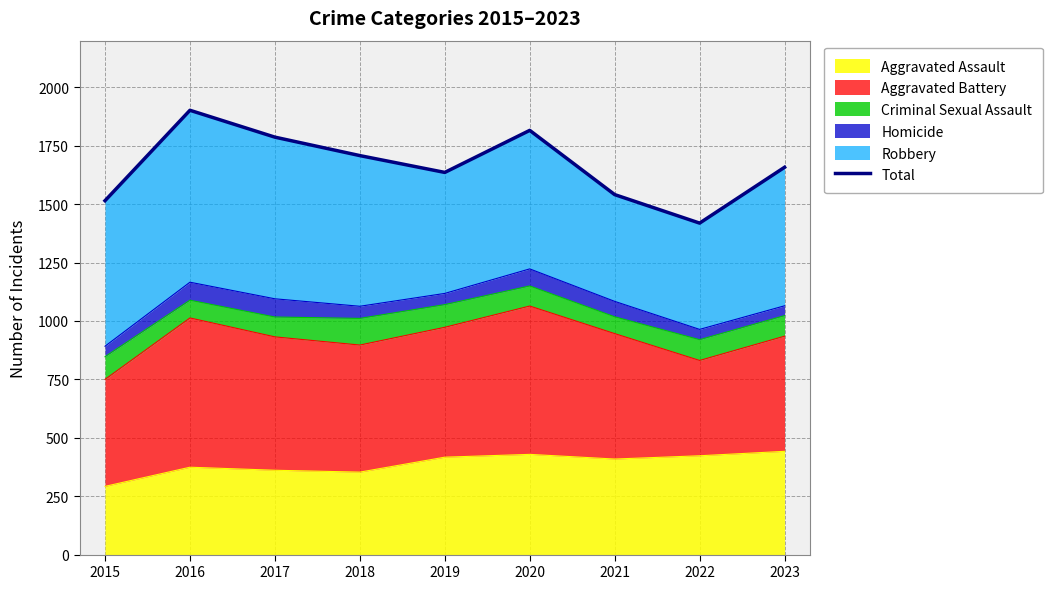

Where is the first local maximum?

2016